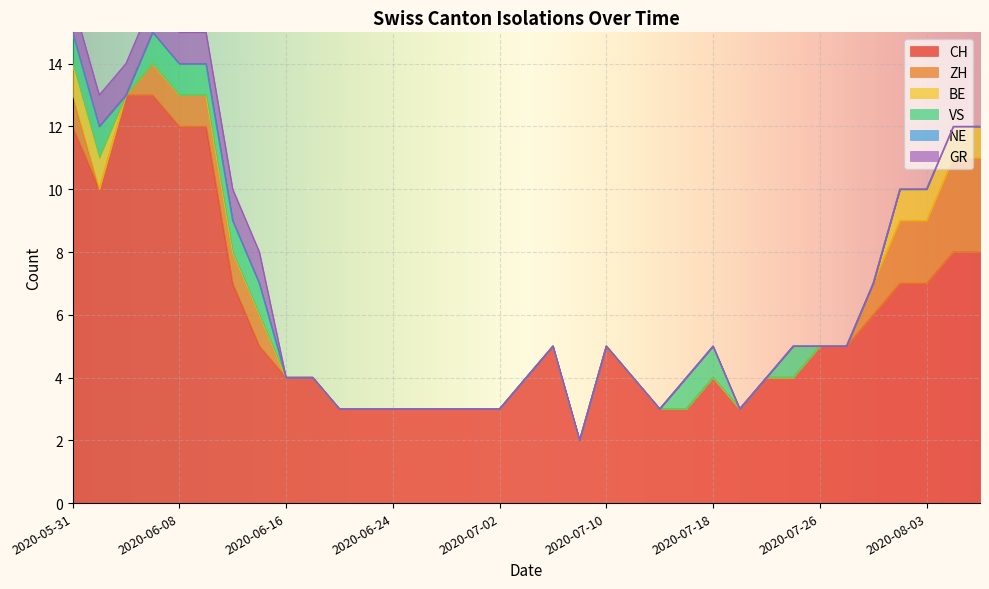

What are all the series names shown in the legend?

CH, ZH, BE, VS, NE, GR